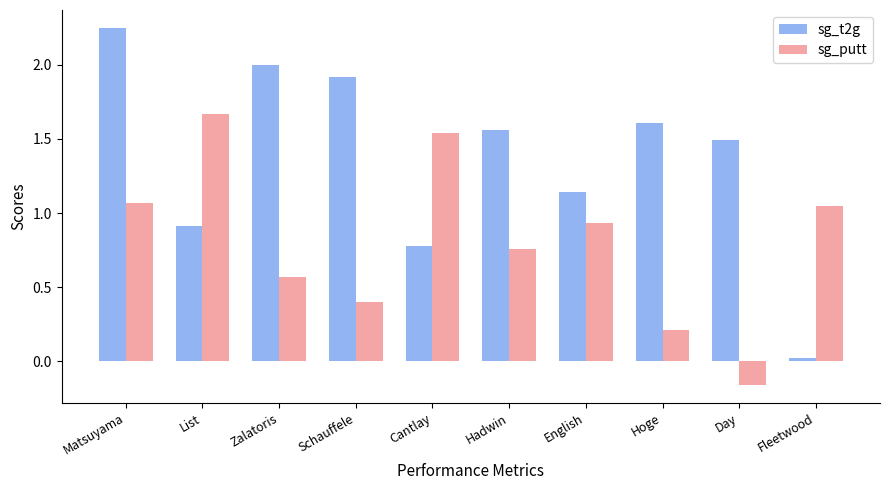

What are all the series names shown in the legend?

sg_t2g, sg_putt